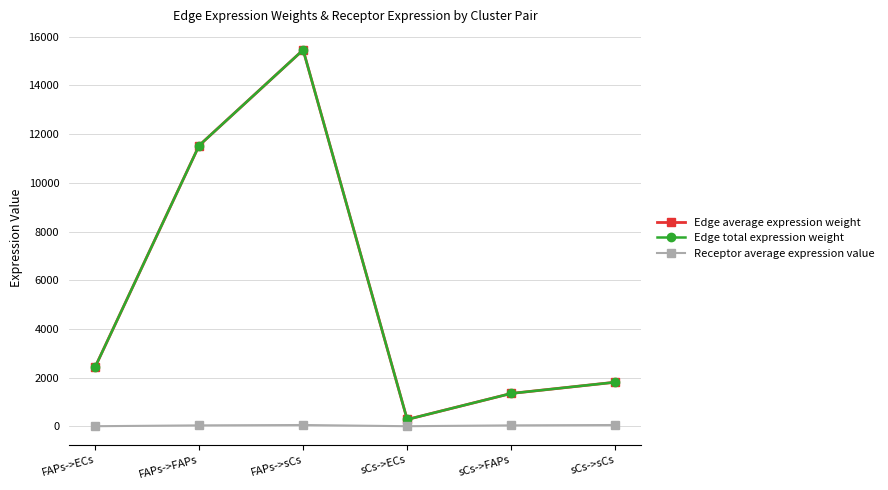

Is this an area chart (filled region under the line)?

No